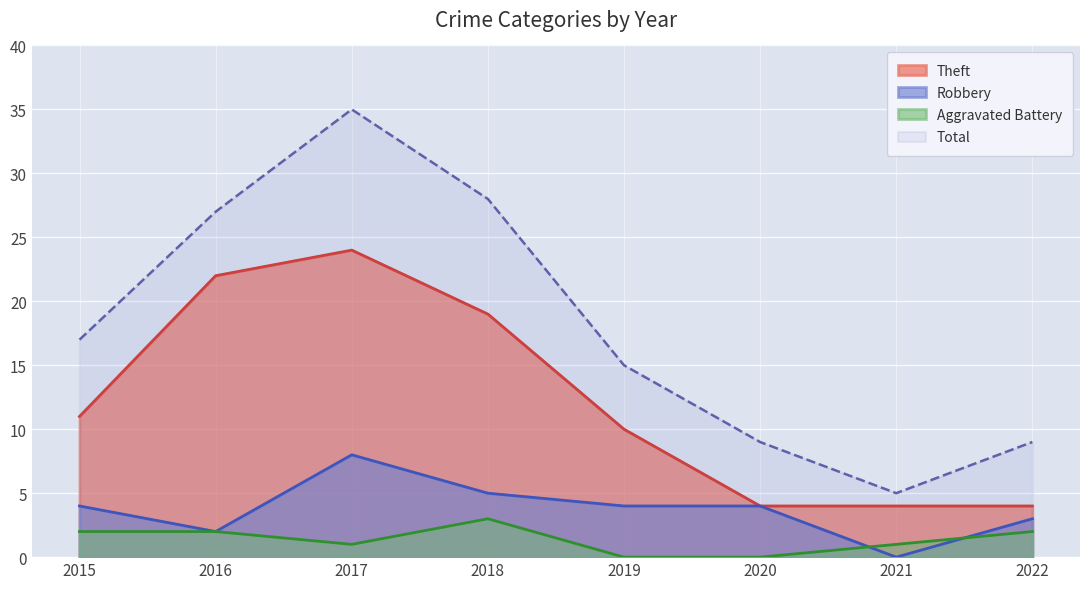

True or false: Total and Robbery cross at least once.

False